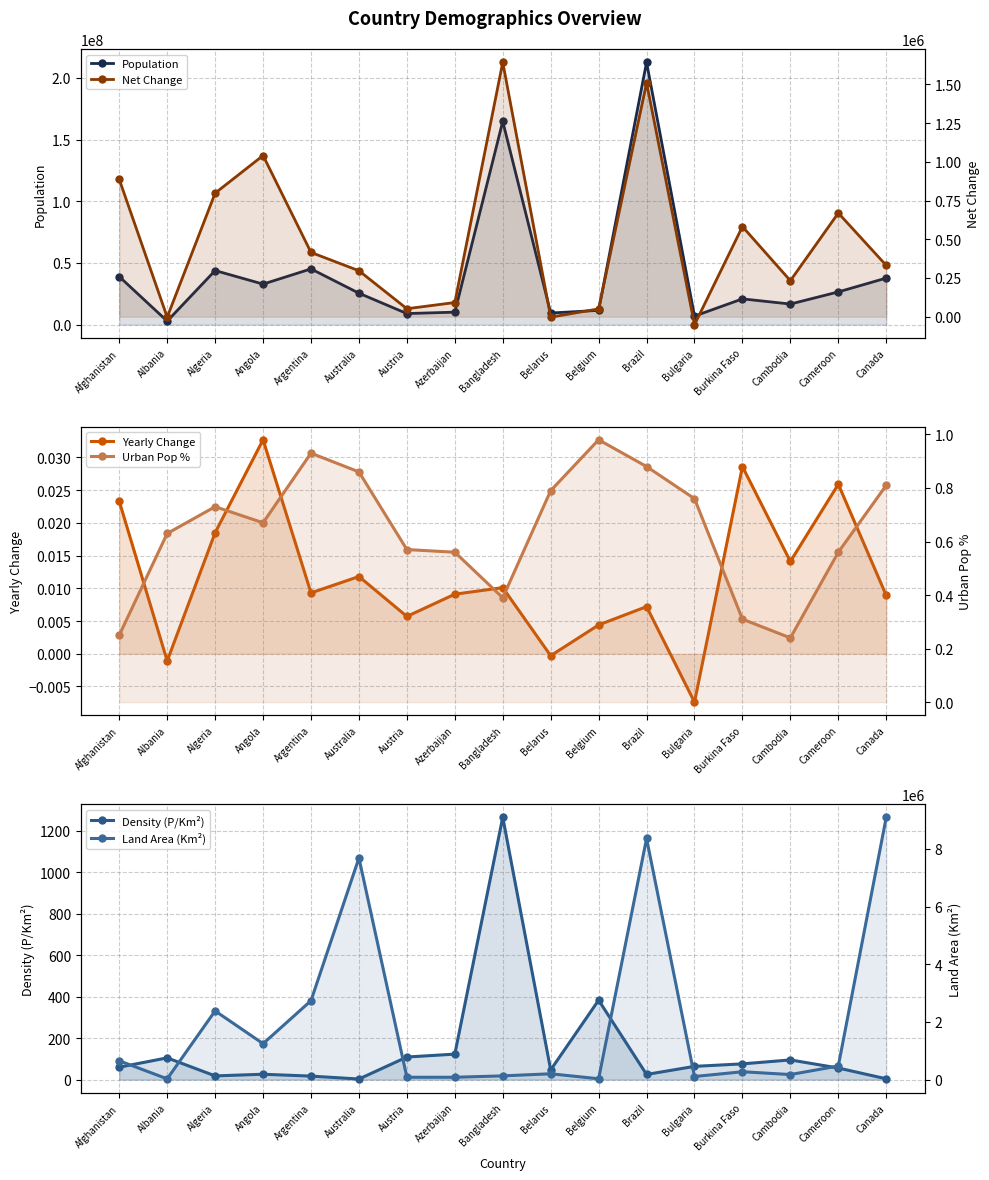

What is the label of the 5th point from the left?

Argentina